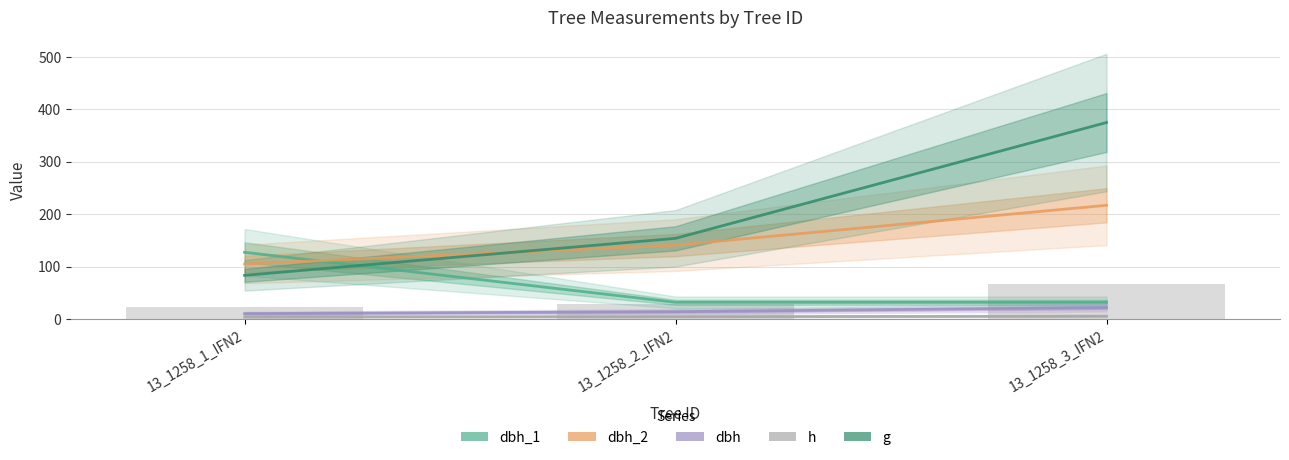

What is the sum of all h values?

14.0